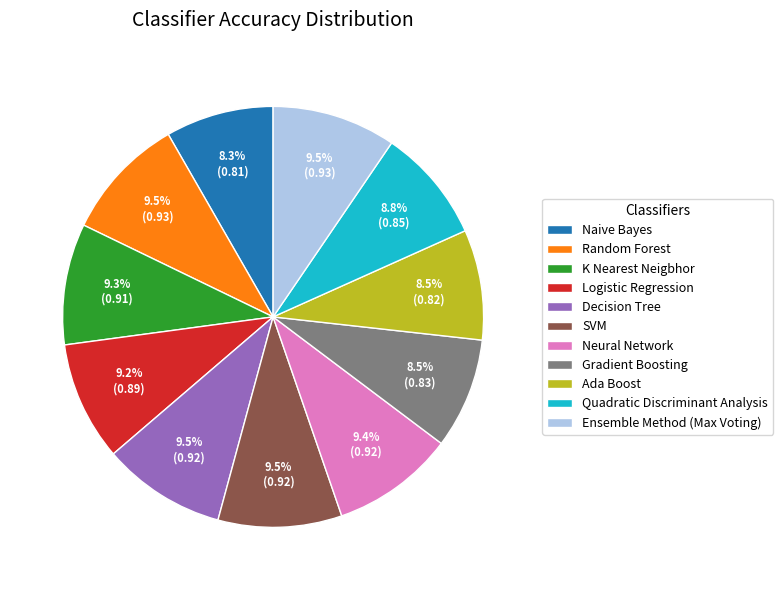

Does Ensemble Method (Max Voting) account for over 50% of the chart?

No